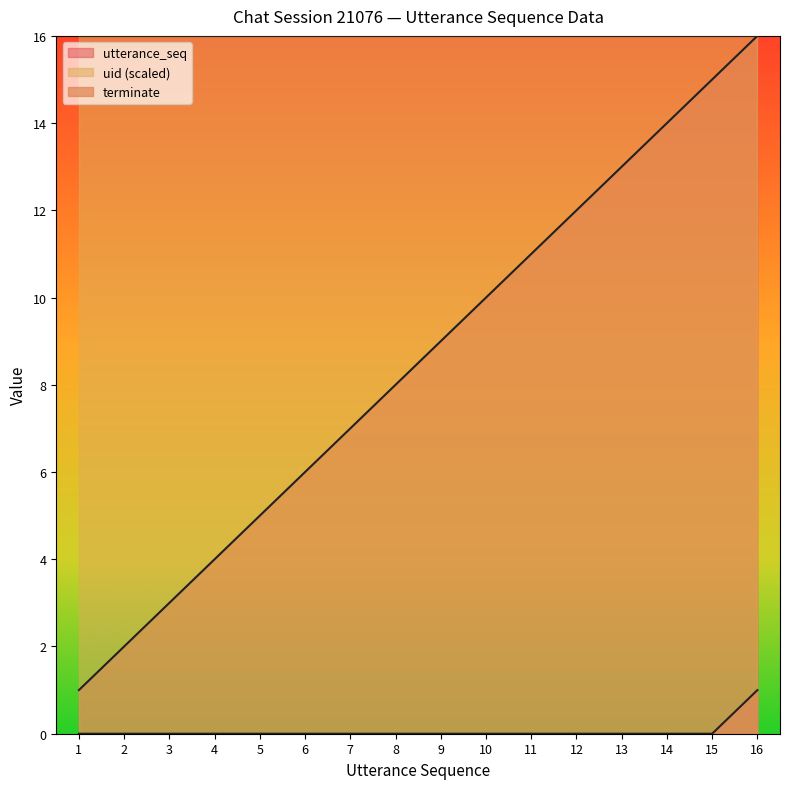

True or false: utterance_seq and terminate intersect in this chart.

False